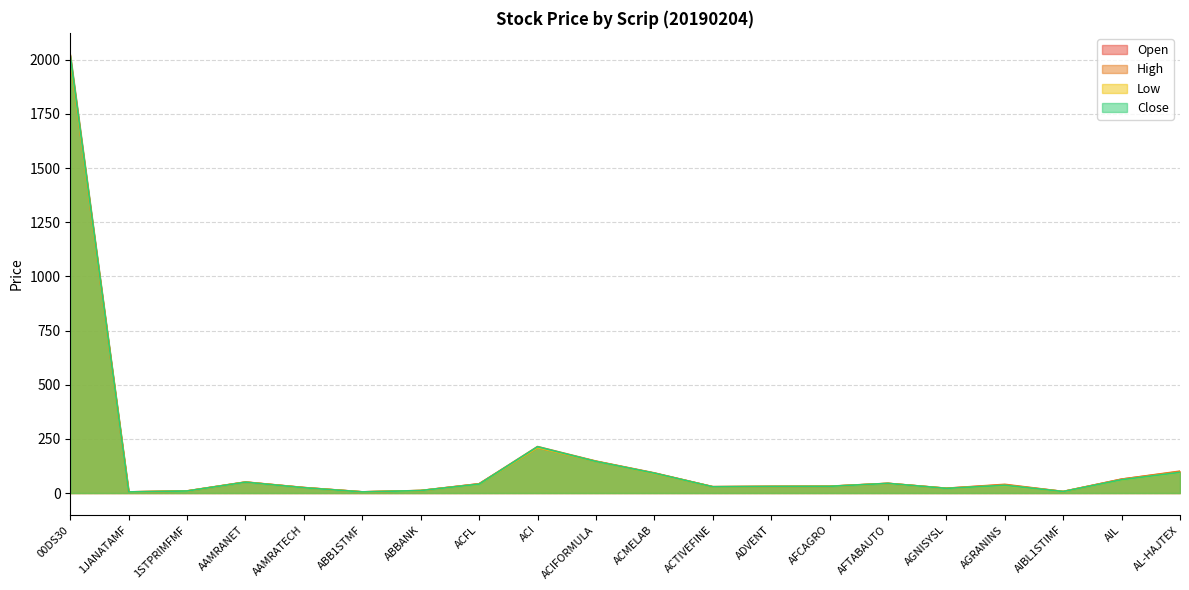

How many times do Open and Close cross each other?

12